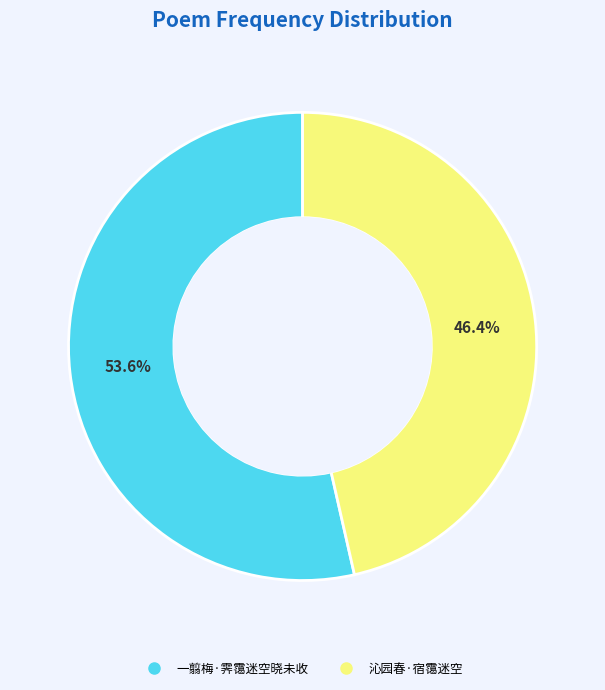

Rank the categories by value from highest to lowest.

一翦梅·霁霭迷空晓未收, 沁园春·宿霭迷空